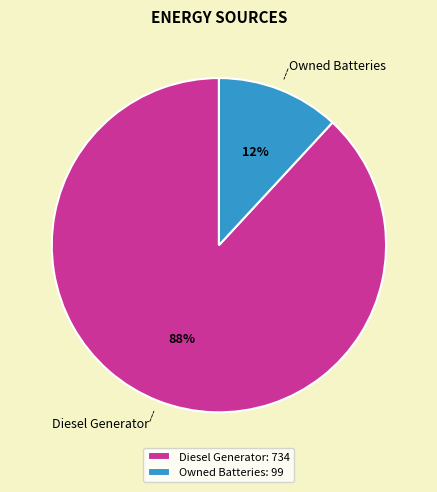

Does Owned Batteries represent more than half of the total?

No